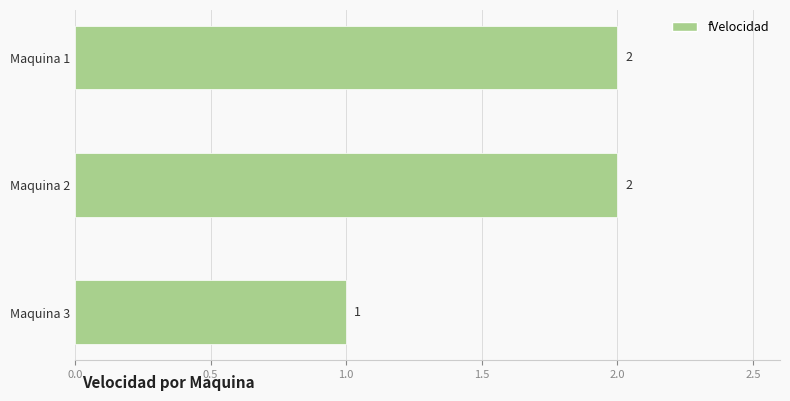

Are the bars horizontal?

Yes